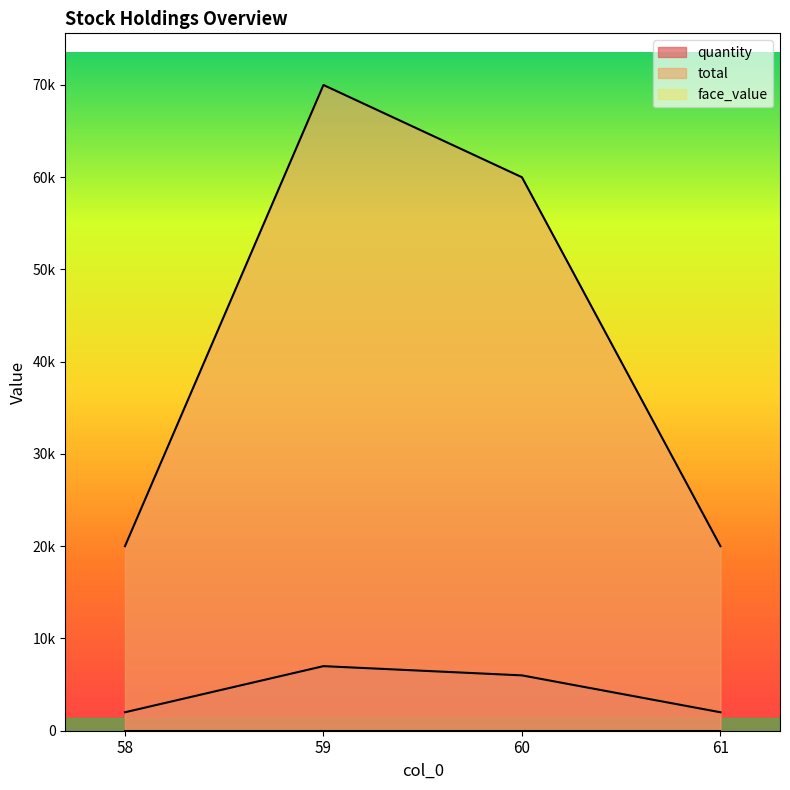

True or false: total has more than 0 points higher than both neighbors.

True